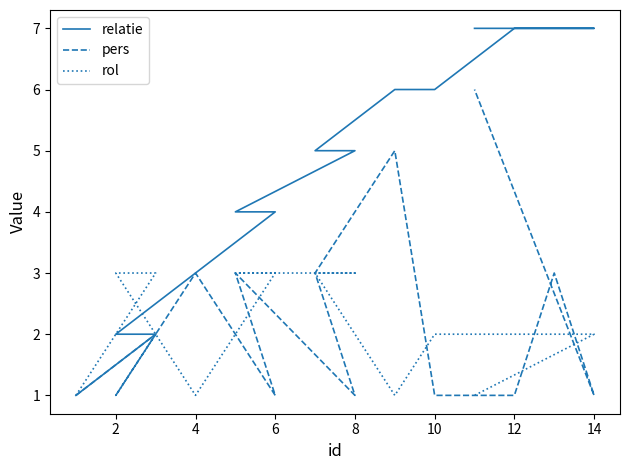

True or false: pers and rol cross at least once.

True